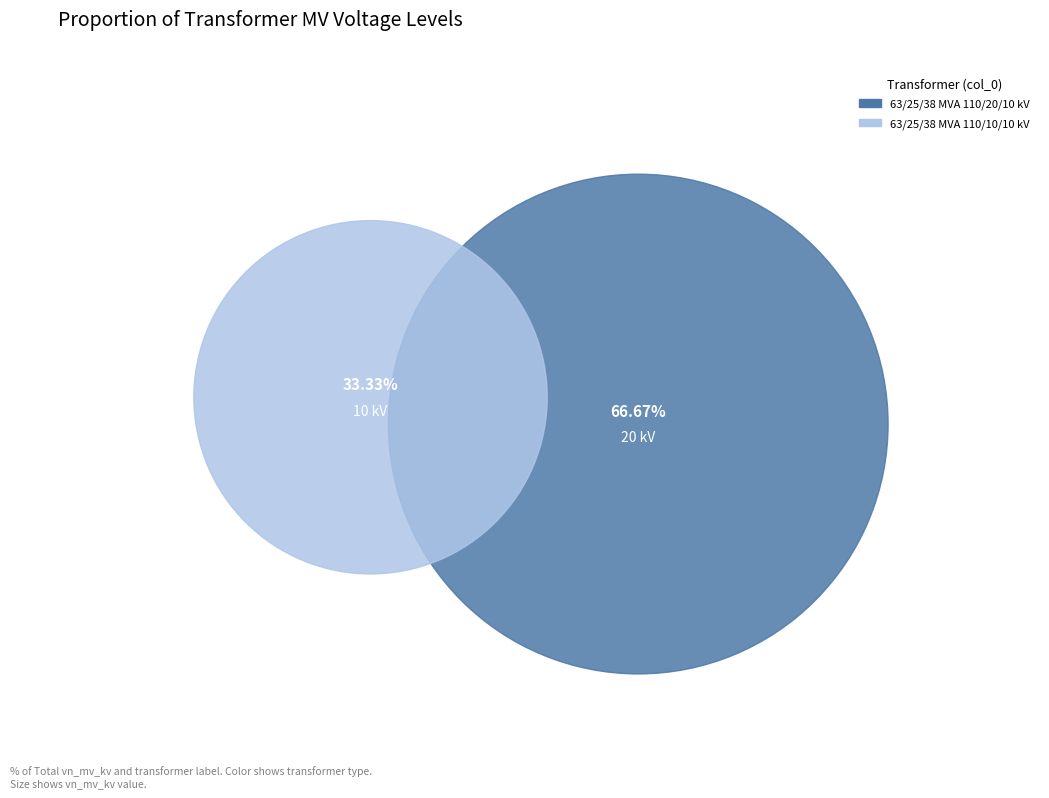

To the nearest percent, what is the difference between the largest and smallest slice percentages?

33%